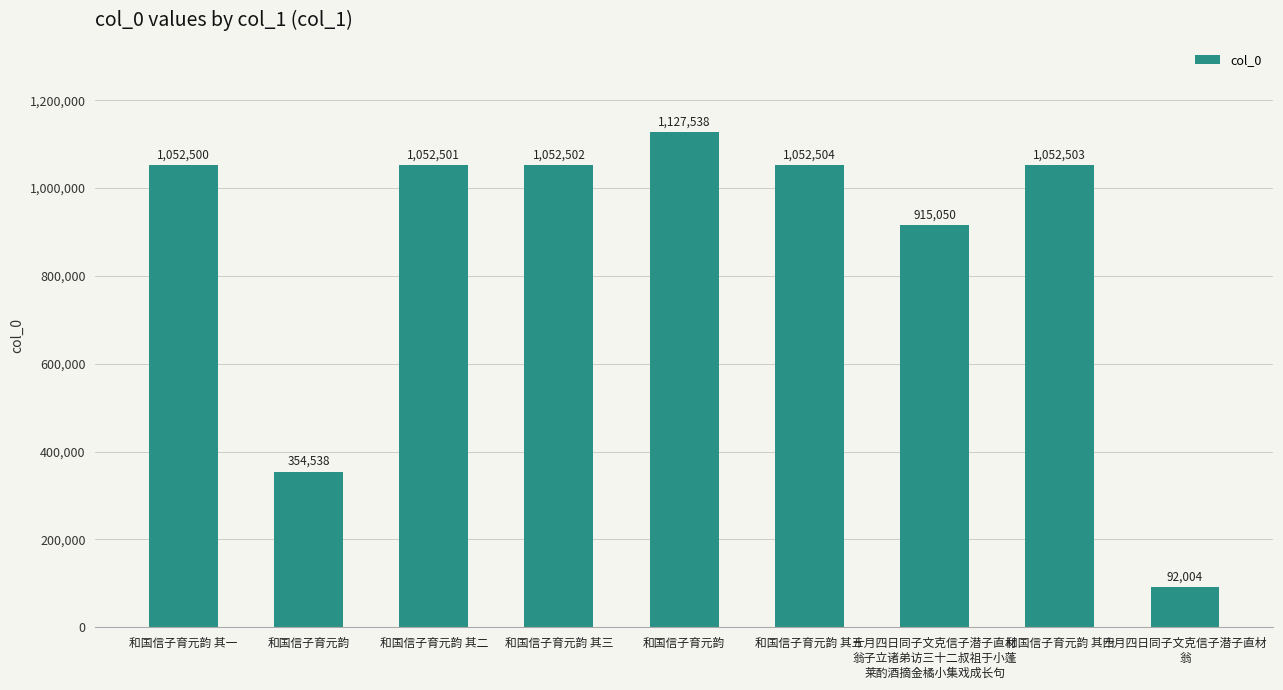

Reading left to right, extract all data points from this chart.

1052500	354538	1052501	1052502	1127538	1052504	915050	1052503	92004